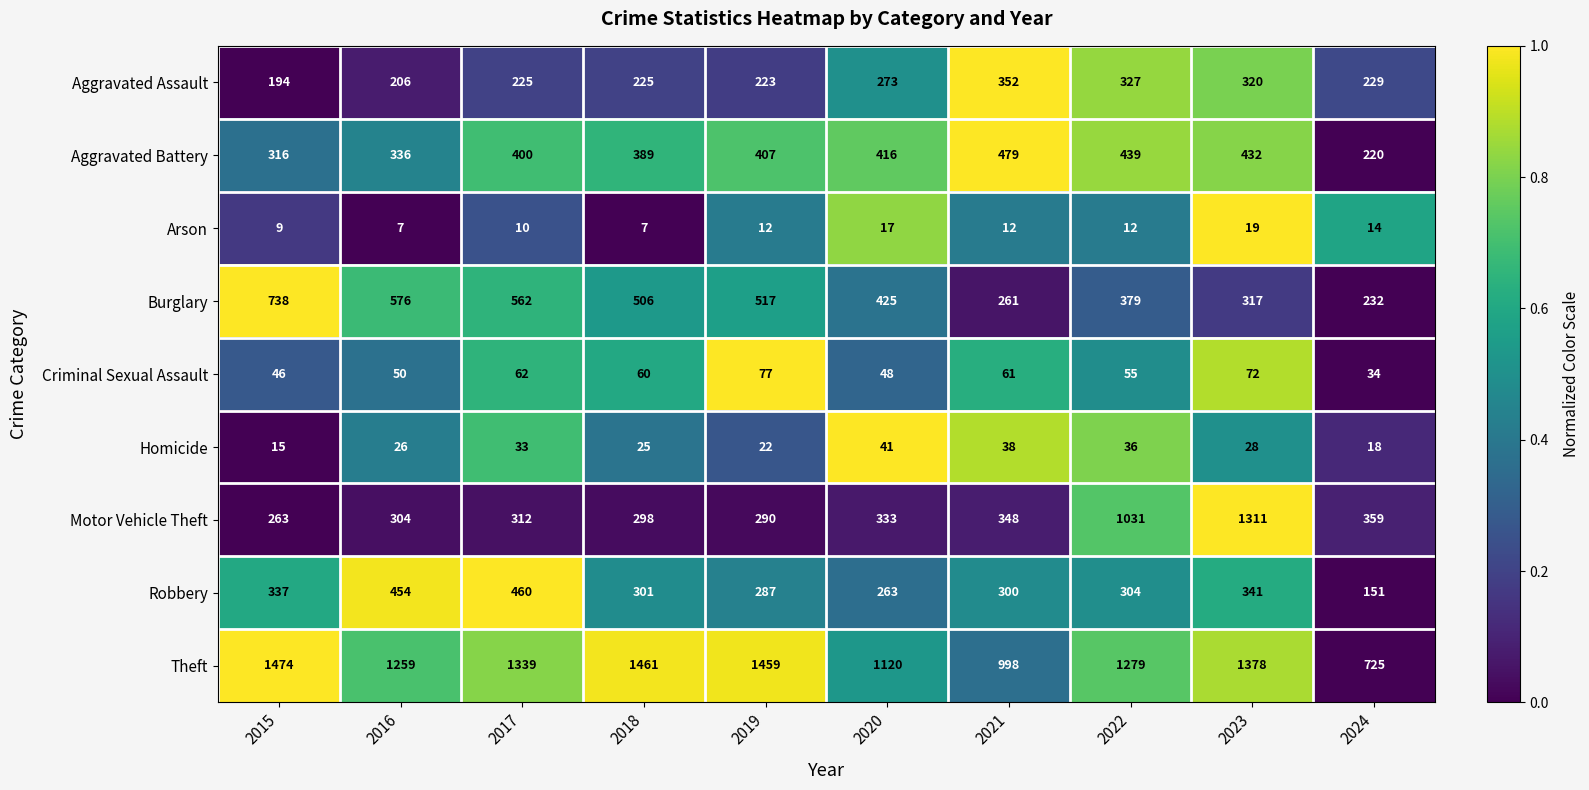

Rank the series by their maximum value, from highest to lowest.

Theft, Motor Vehicle Theft, Burglary, Aggravated Battery, Robbery, Aggravated Assault, Criminal Sexual Assault, Homicide, Arson